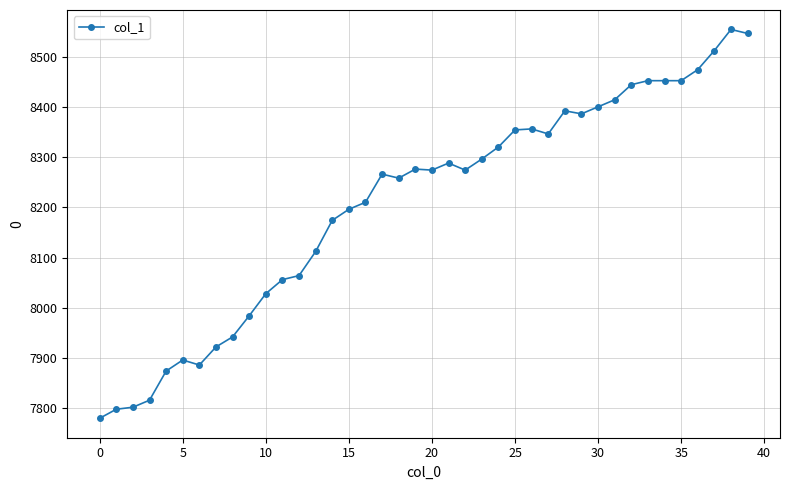

What is the value of the 37th point from the left?

8474